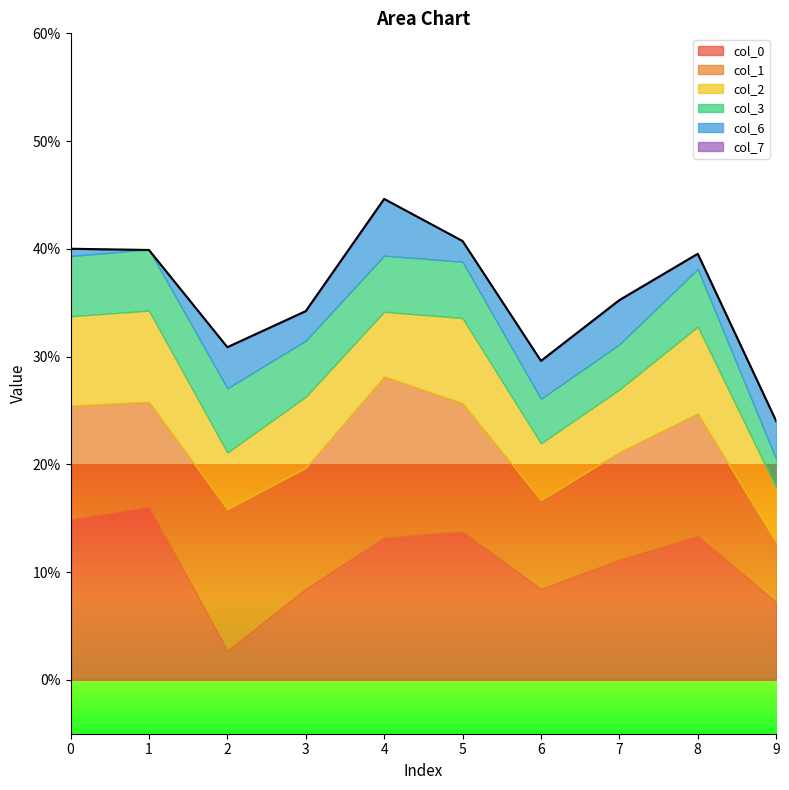

What is the highest value of the col_0 series?

0.2